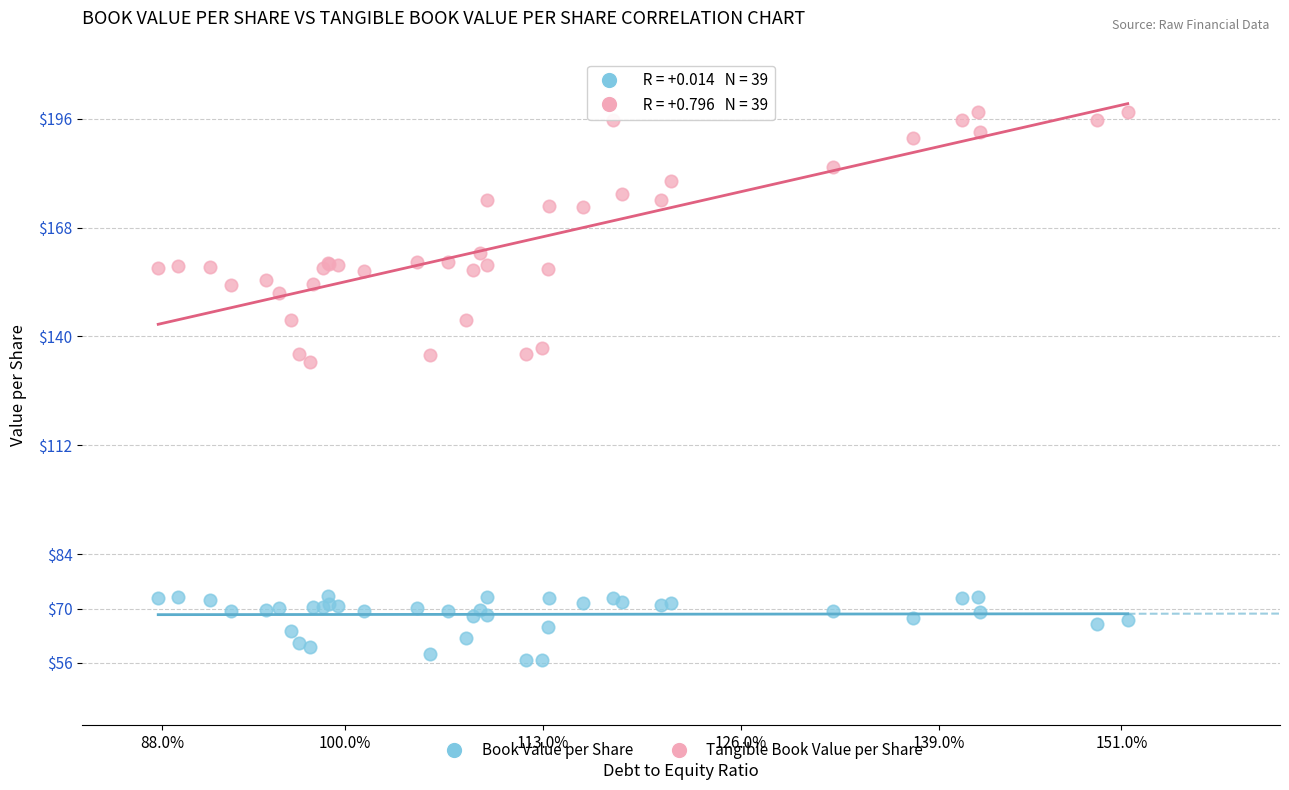

Which series has the largest Y range (max minus min)?

Tangible Book Value per Share